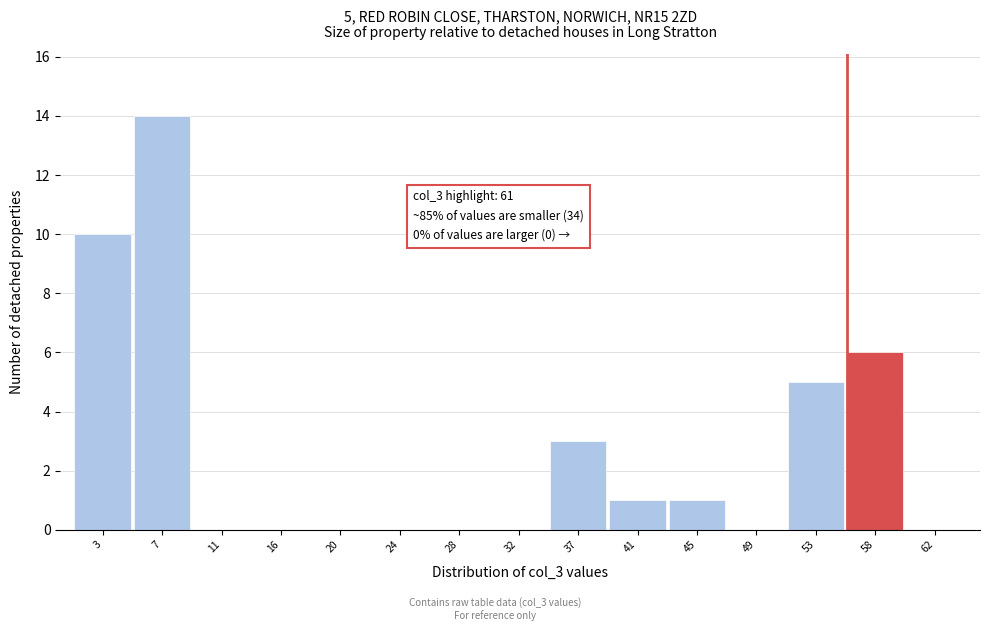

Reading right to left, transcribe all the data shown in this chart.

62=0	58=6	53=5	49=0	45=1	41=1	37=3	32=0	28=0	24=0	20=0	16=0	11=0	7=14	3=10